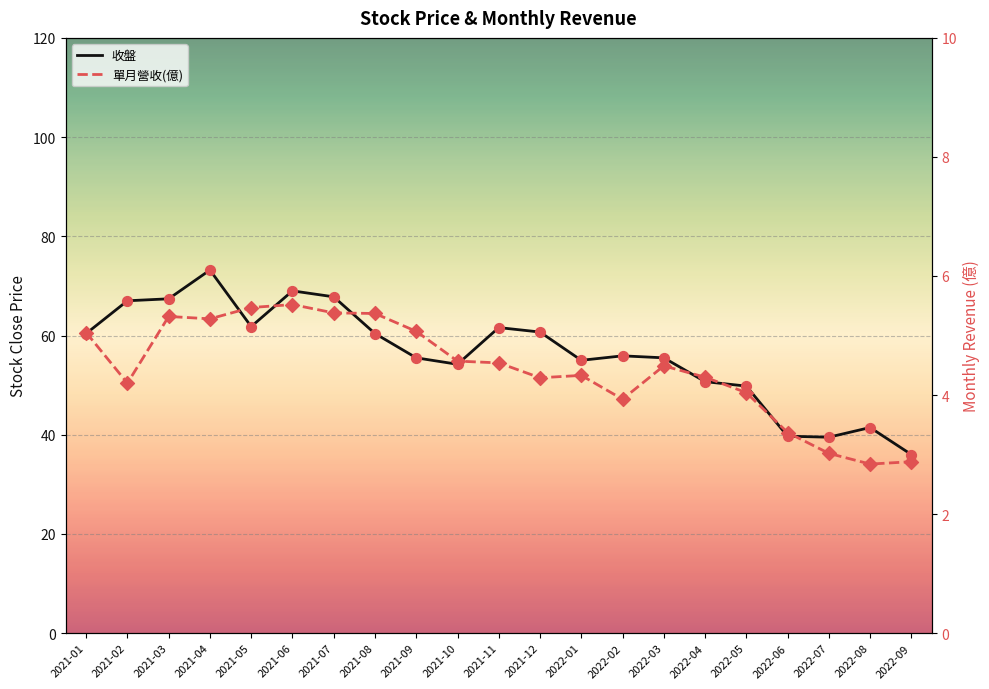

Which series has the largest total across all categories?

收盤